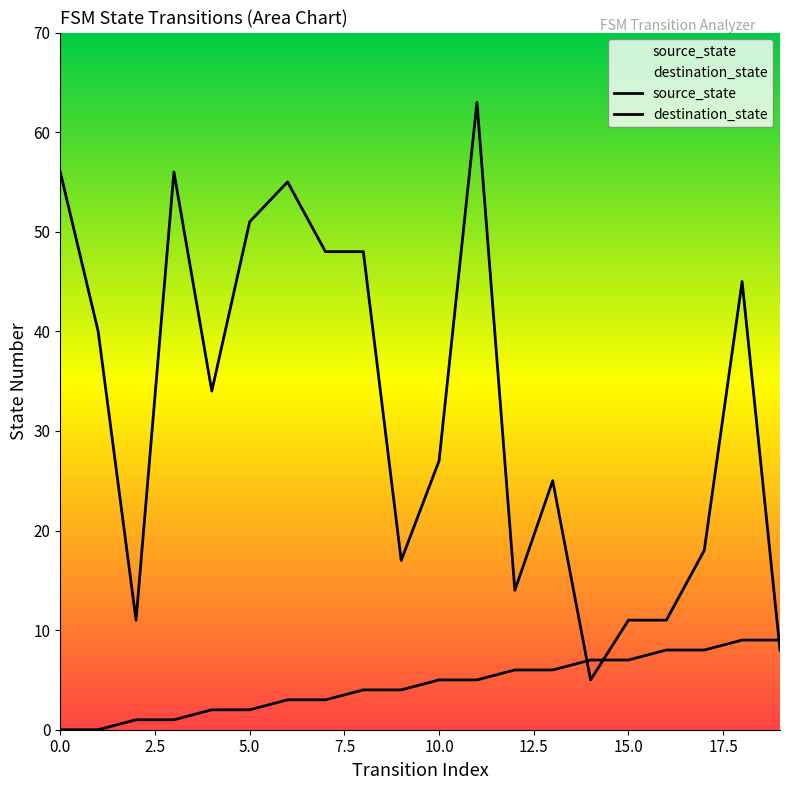

What is the value of the destination_state point at the 12th from the left?

63